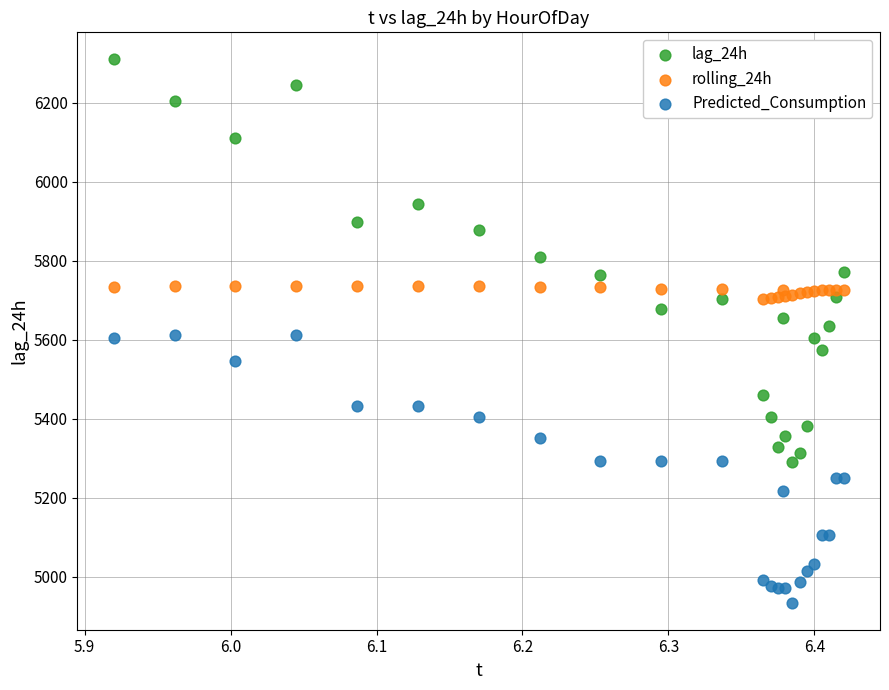

Which series has the widest spread of Y values?

lag_24h